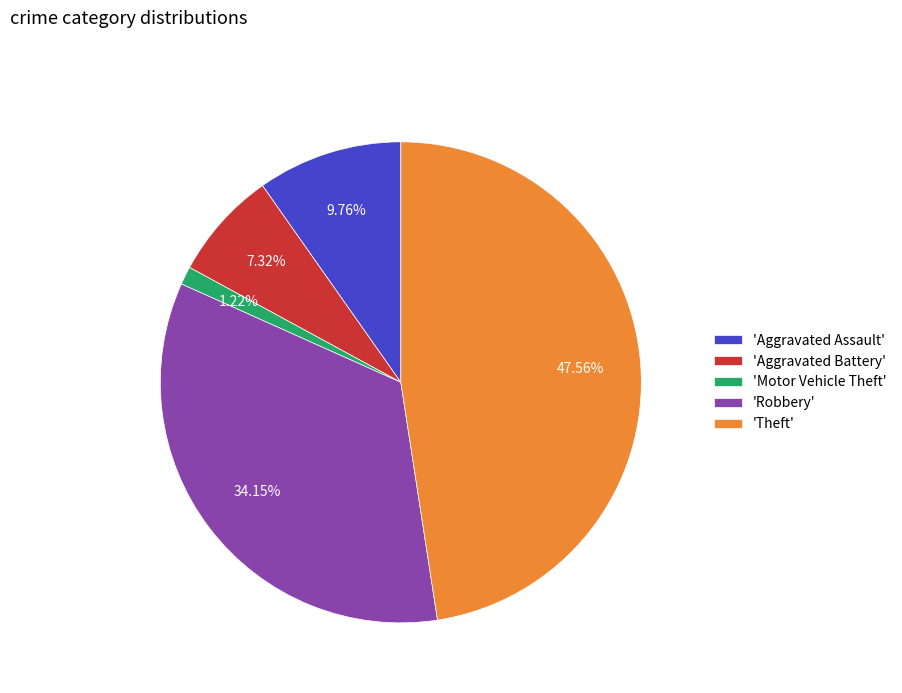

To the nearest percent, what is the difference between the largest and smallest slice percentages?

46%